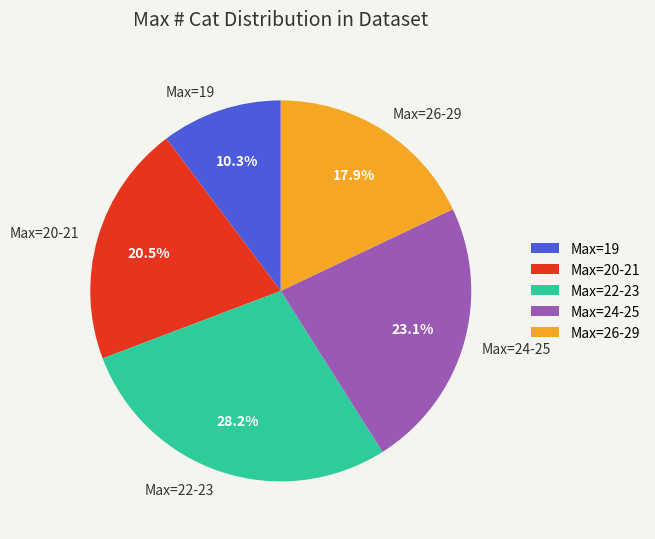

Approximately how many times larger is the value at Max=26-29 compared to Max=24-25?

0.8